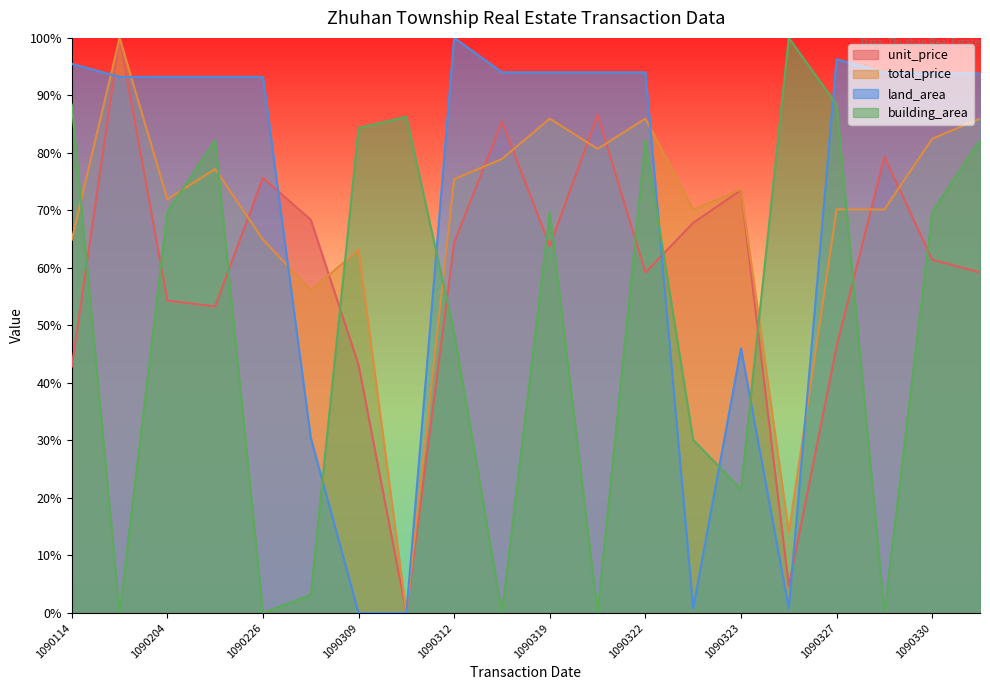

Which label corresponds to the smallest value in the chart?

1090310